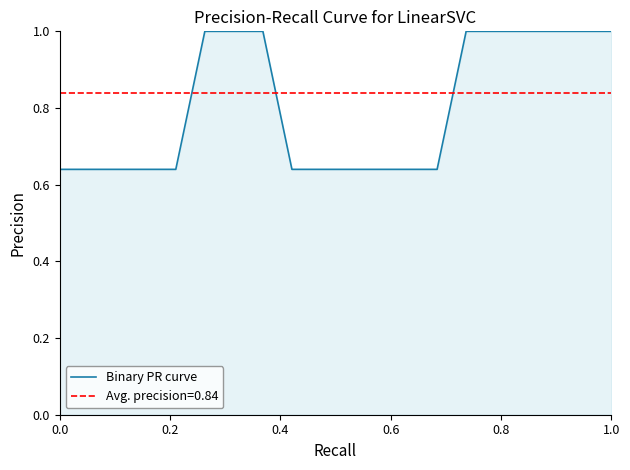

What is the average value?

0.8